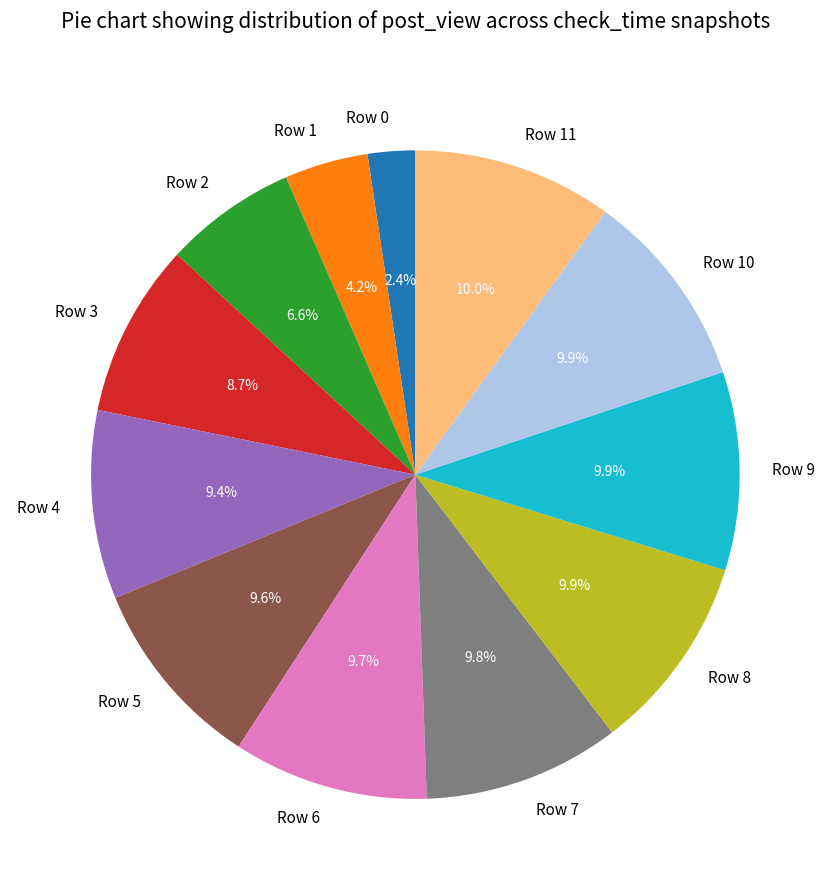

Which has a higher value, Row 1 or Row 9?

Row 9